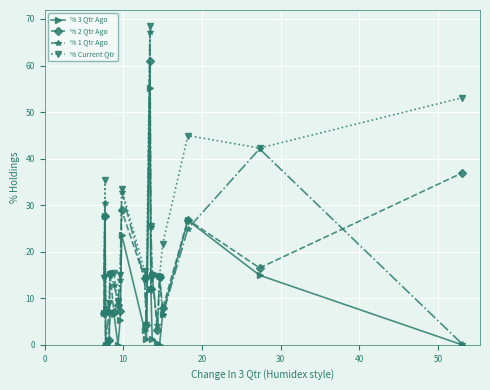

True or false: % Current Qtr and % 3 Qtr Ago cross at least once.

False